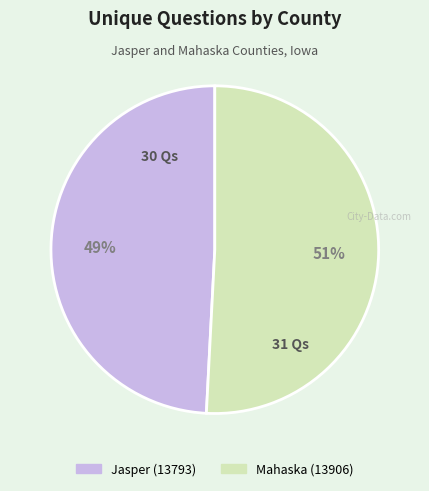

Between Jasper (13793) and Mahaska (13906), which is larger?

Mahaska (13906)